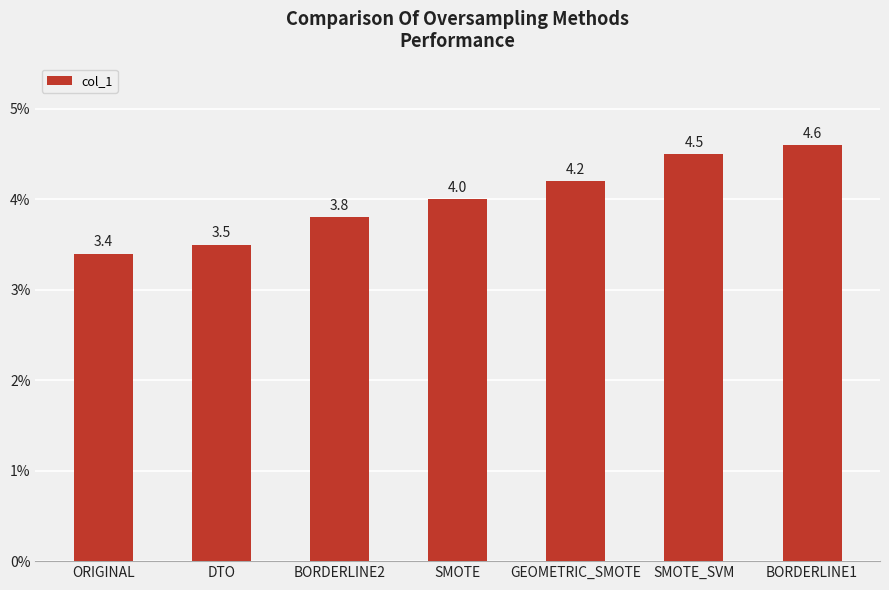

Reading left to right, what are all the values shown in this chart?

ORIGINAL=3.4	DTO=3.5	BORDERLINE2=3.8	SMOTE=4.0	GEOMETRIC_SMOTE=4.2	SMOTE_SVM=4.5	BORDERLINE1=4.6